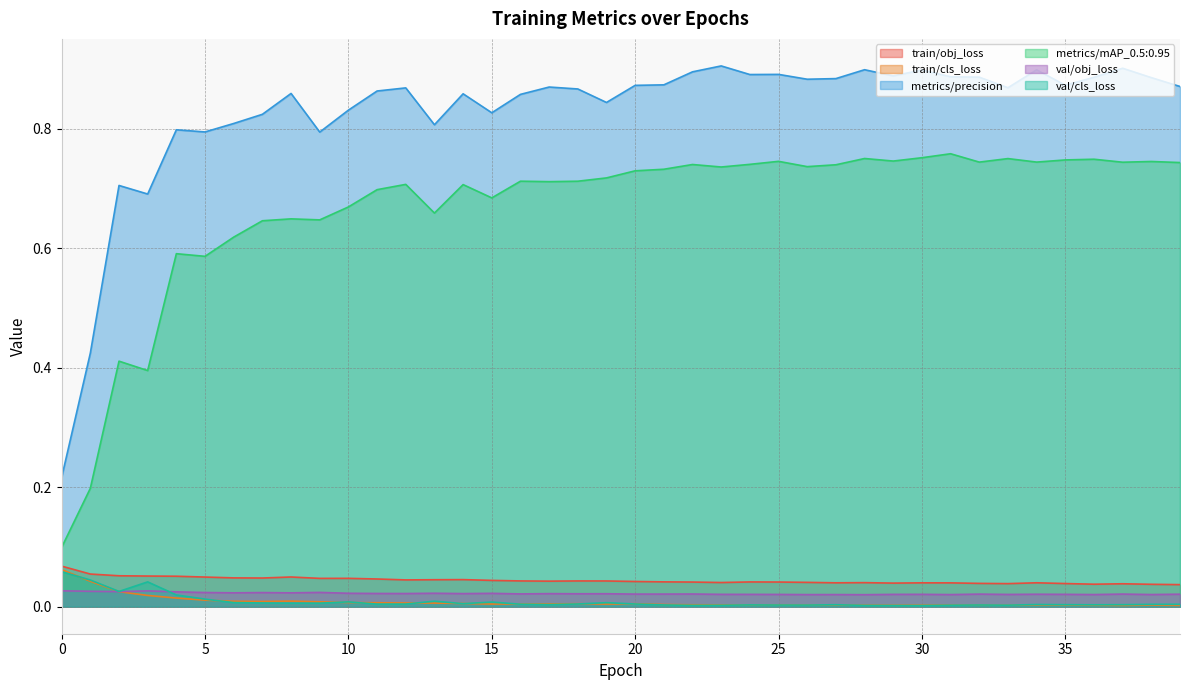

Does the chart display data point markers on the line(s)?

No